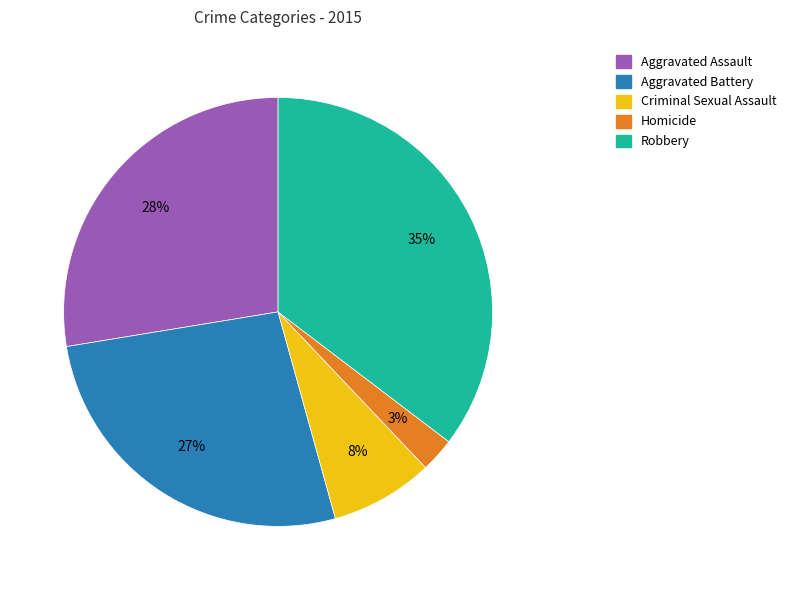

Between Criminal Sexual Assault and Homicide, which is larger?

Criminal Sexual Assault